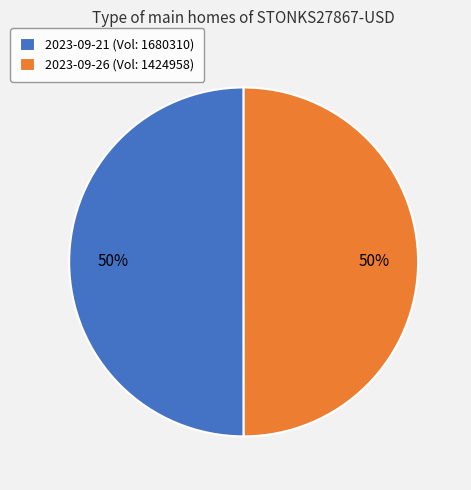

To the nearest percent, what portion does 2023-09-26 (Vol: 1424958) represent?

50%